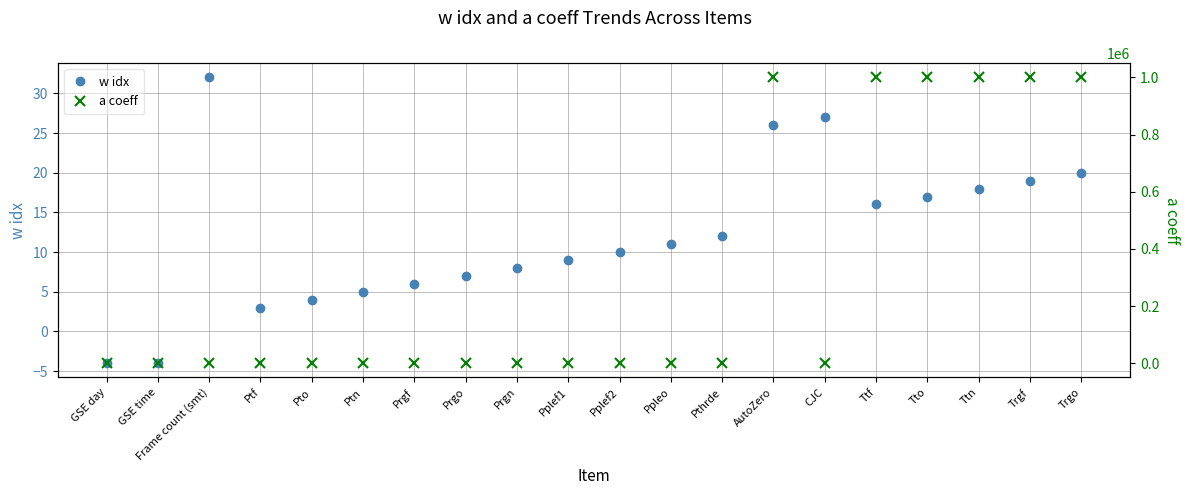

True or false: w idx has a value of 19.0 at Trgf.

True